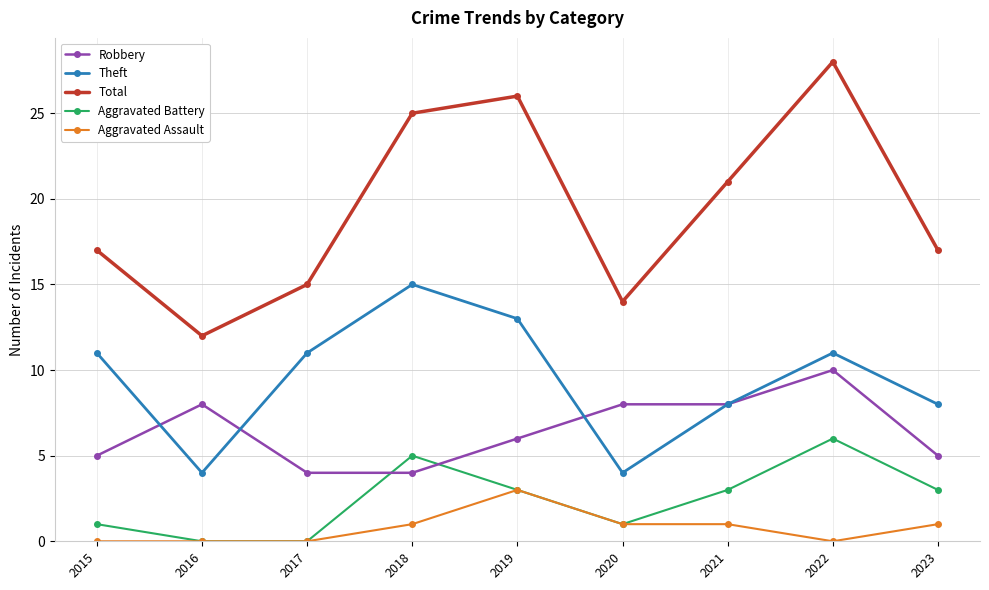

What is the sum of the Total values at 2015 and 2018?

42